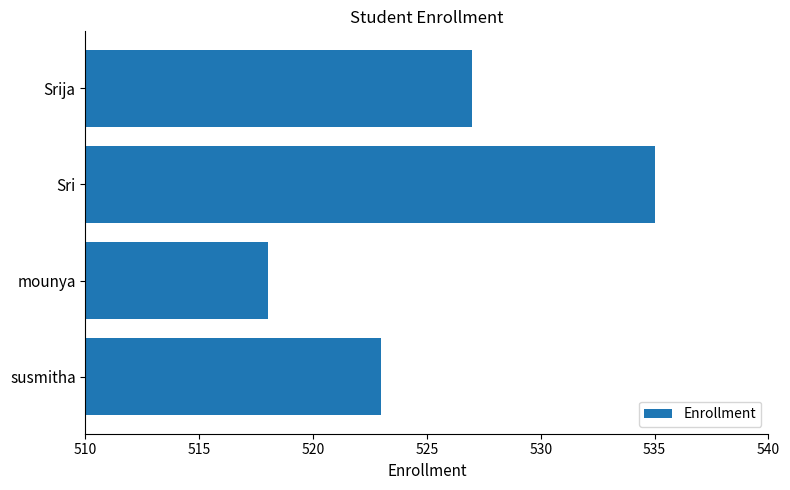

How many data points does each series have?

4